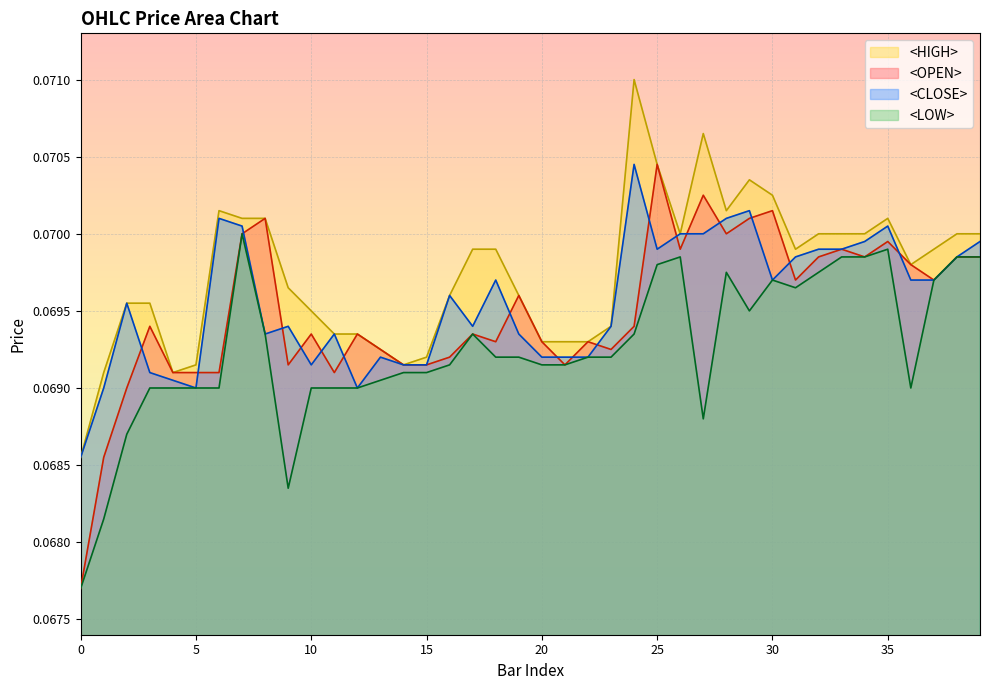

At which category is the sum across all series the highest?

25